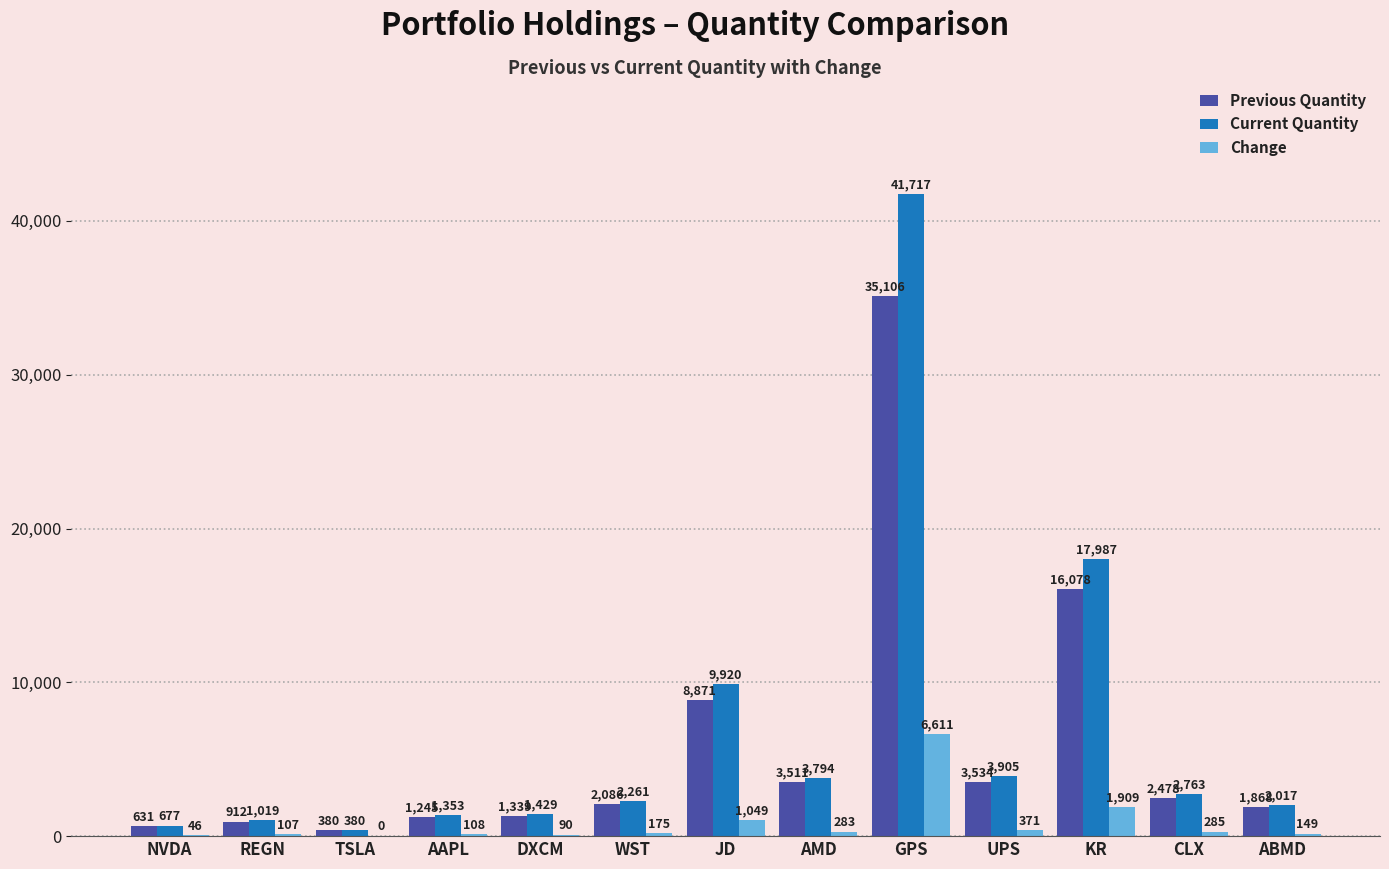

What value does the Change series have at AAPL, to the nearest 50?

100